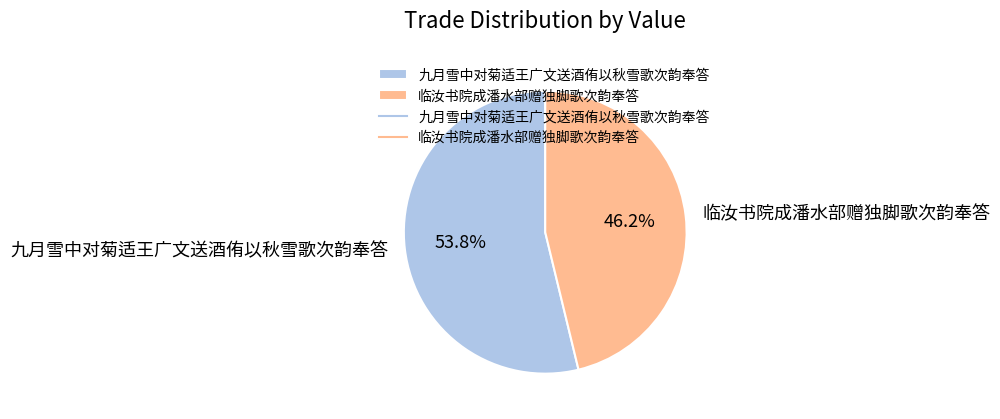

To the nearest percent, what is the combined percentage of 九月雪中对菊适王广文送酒侑以秋雪歌次韵奉答 and 临汝书院成潘水部赠独脚歌次韵奉答?

100%